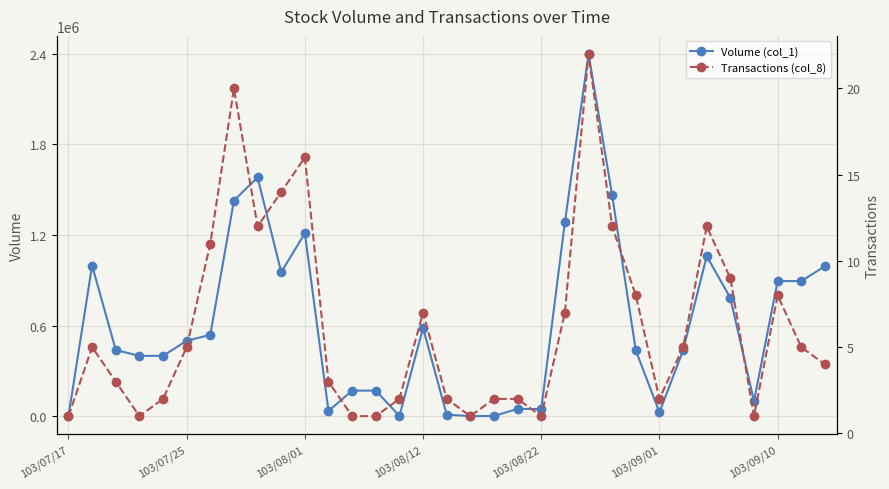

At how many categories does at least one series exceed 803277?

12